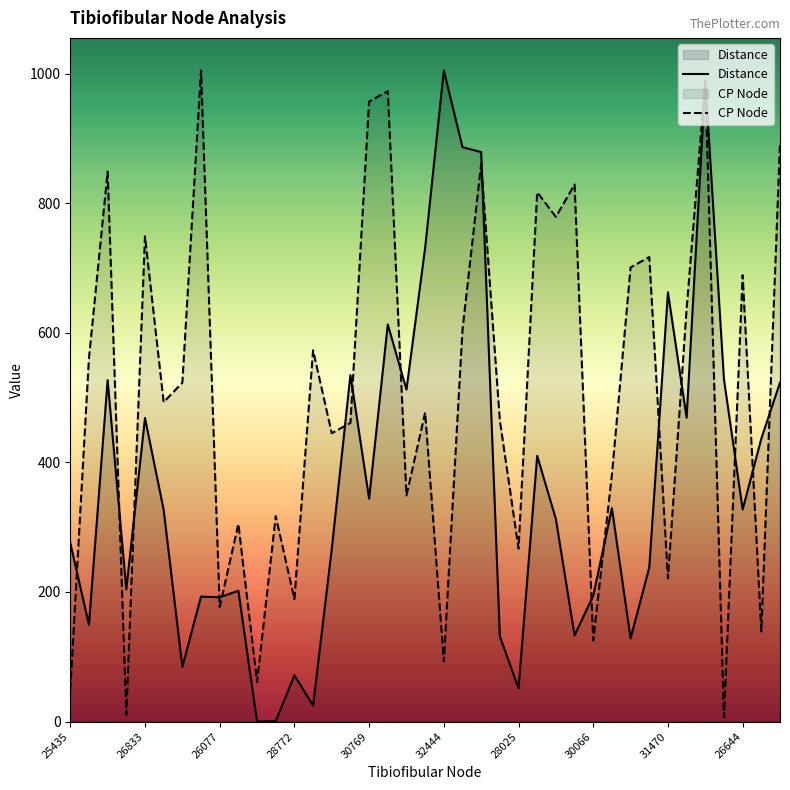

Does the chart have visible grid lines?

No